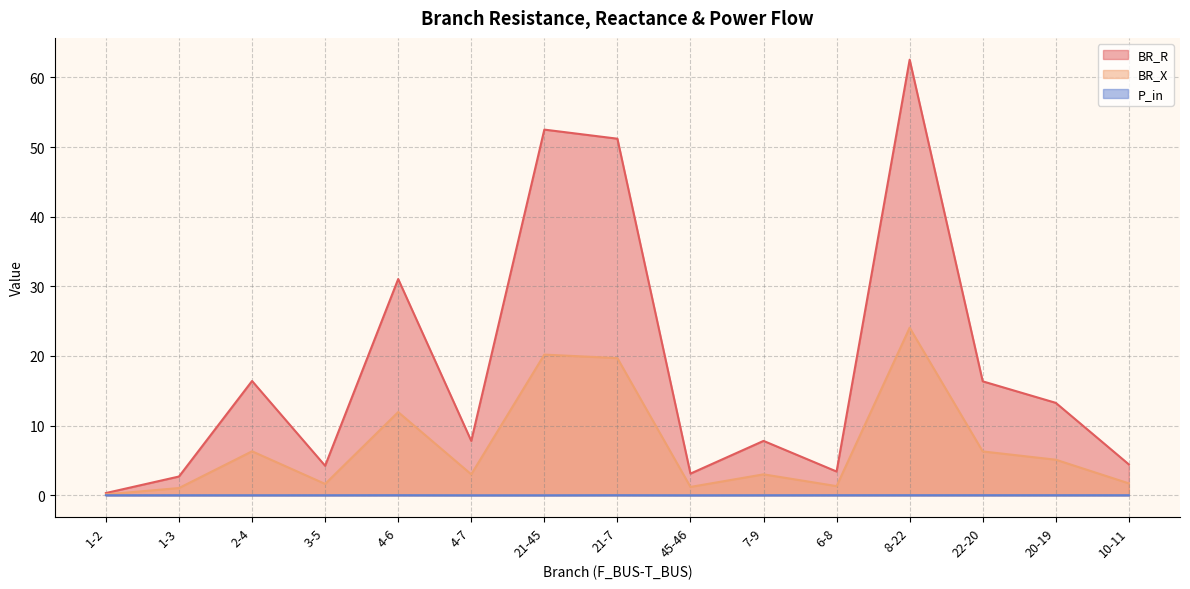

Reading right to left, extract all data points from this chart.

BR_R: 10-11=4.4	20-19=13.3	22-20=16.4	8-22=62.6	6-8=3.4	7-9=7.8	45-46=3.1	21-7=51.2	21-45=52.5	4-7=7.8	4-6=31.1	3-5=4.2	2-4=16.4	1-3=2.7	1-2=0.3
BR_X: 10-11=1.7	20-19=5.1	22-20=6.3	8-22=24.1	6-8=1.3	7-9=3.0	45-46=1.2	21-7=19.7	21-45=20.2	4-7=3.0	4-6=11.9	3-5=1.6	2-4=6.3	1-3=1.0	1-2=0.1
P_in: 10-11=0.0	20-19=0.0	22-20=0.0	8-22=0.0	6-8=0.0	7-9=0.0	45-46=-0.0	21-7=0.0	21-45=-0.0	4-7=-0.0	4-6=0.0	3-5=0.0	2-4=-0.0	1-3=0.0	1-2=-0.0